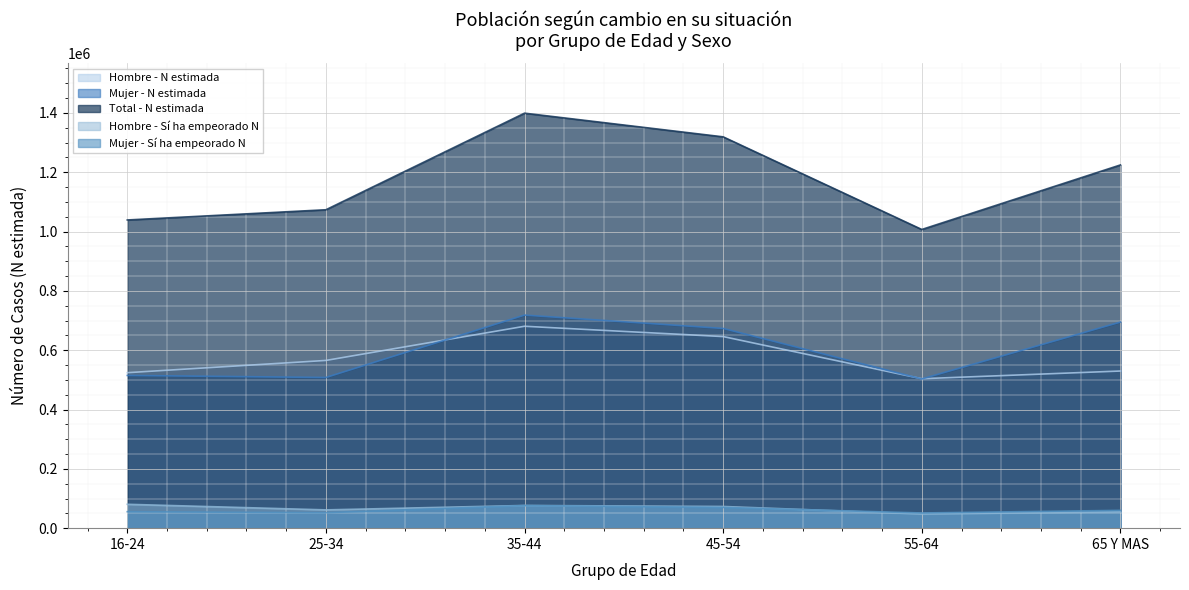

True or false: Total - N estimada and Mujer - N estimada intersect in this chart.

False